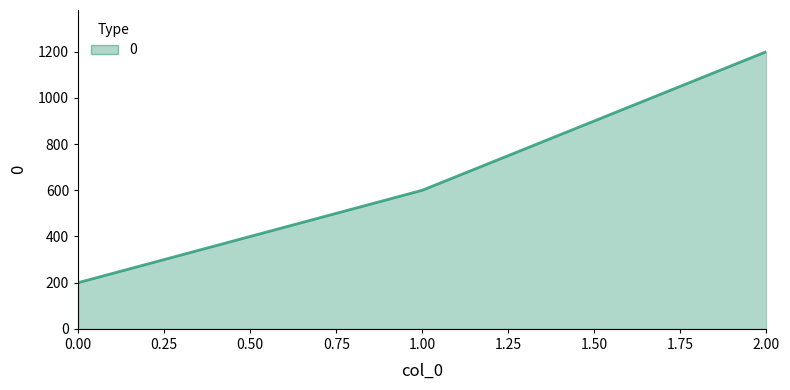

Is it true that the value at 2.00 is 1768?

False